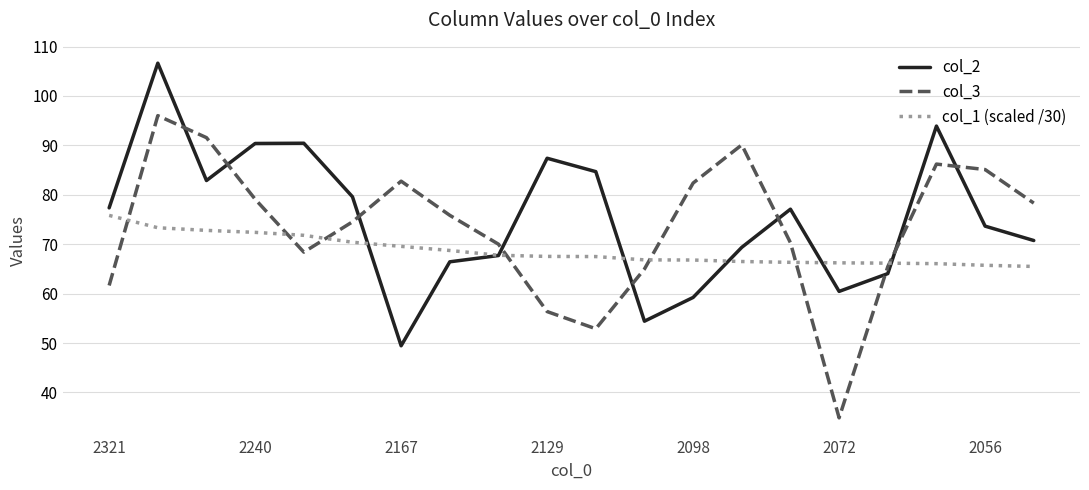

What is the sum of all col_2 values?

1505.9